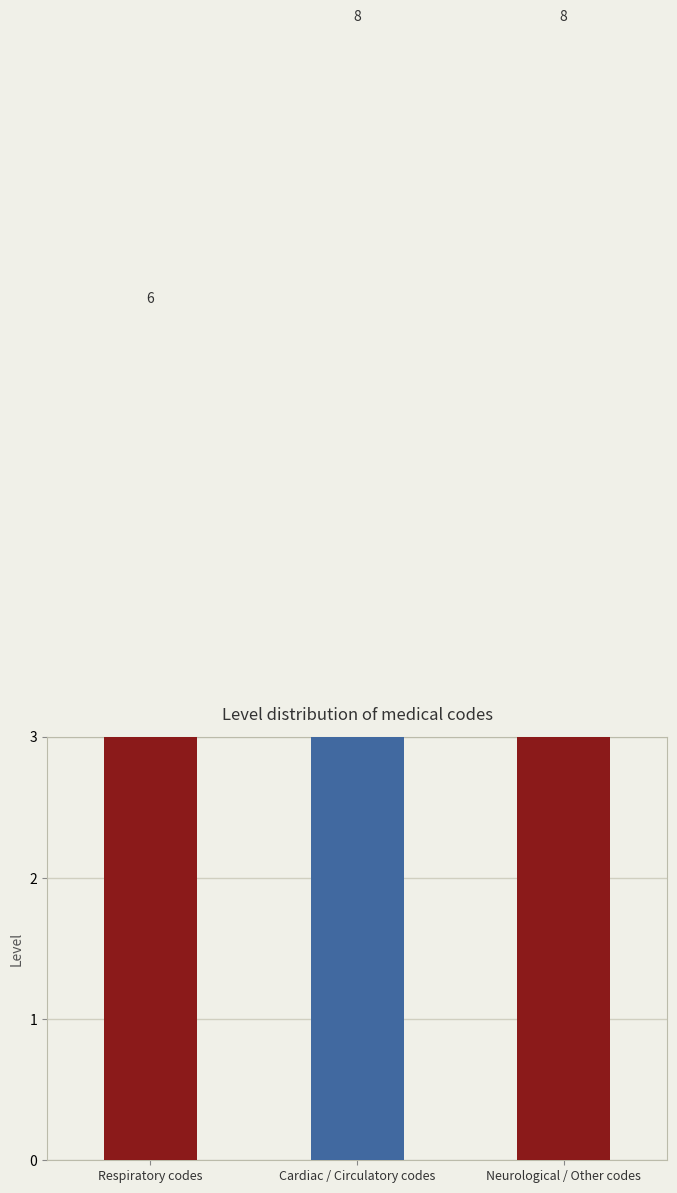

Which has a higher value, Neurological / Other codes or Cardiac / Circulatory codes?

Neurological / Other codes